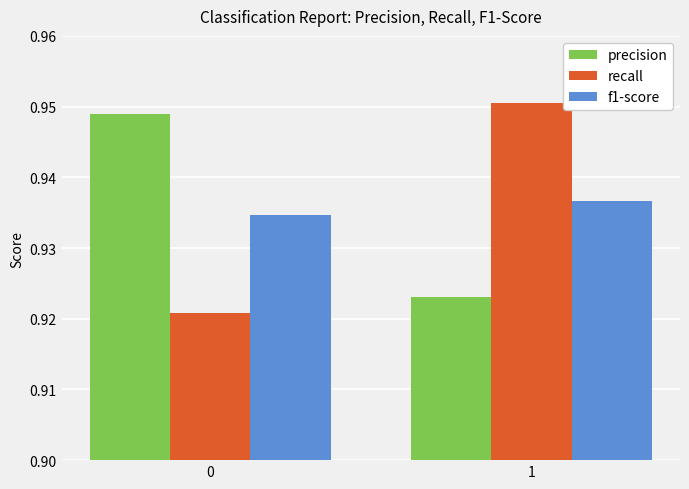

What are all the series names shown in the legend?

precision, recall, f1-score